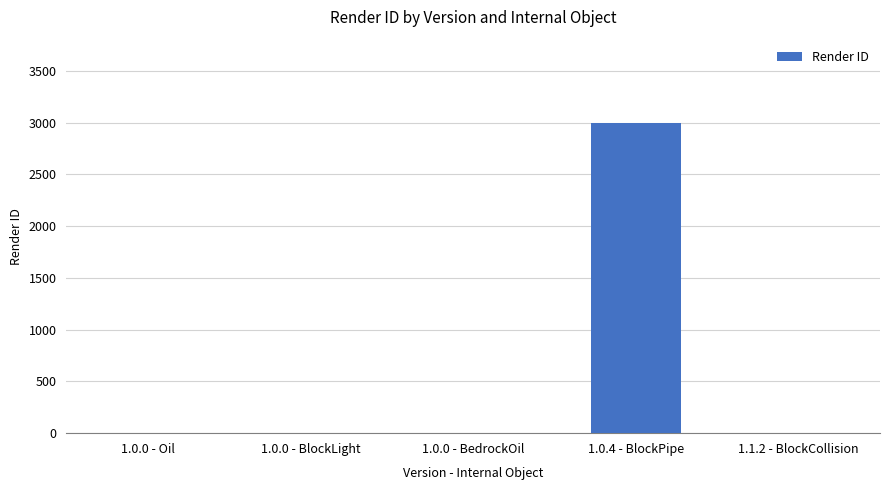

What is the sum of all values?

3000